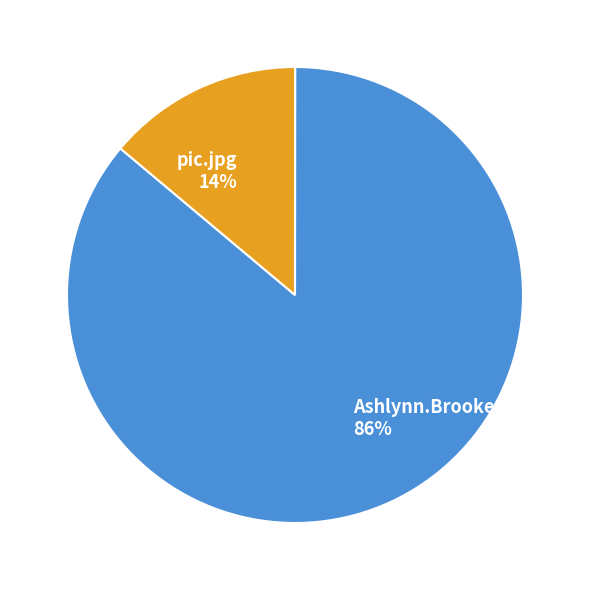

What is the smallest slice in the pie chart?

pic.jpg